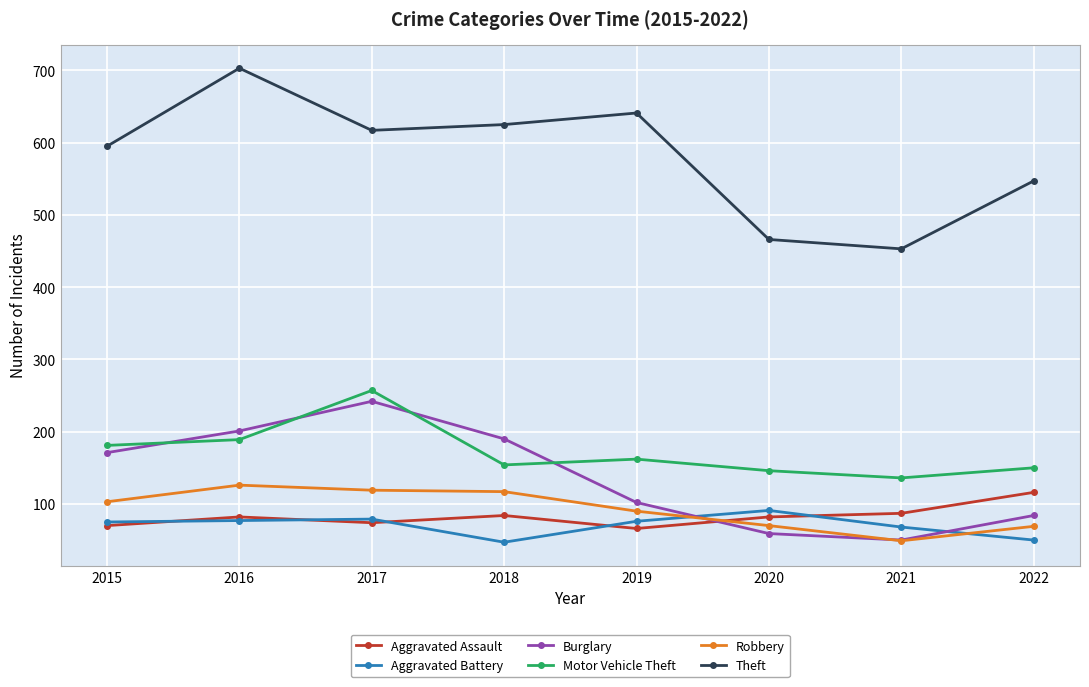

Read the Robbery value at 2018, to the nearest 10.

120